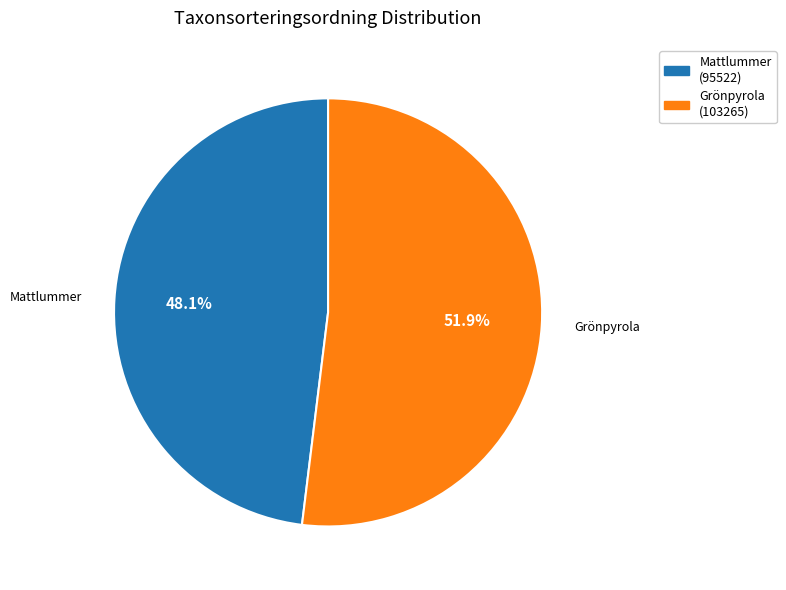

Is there a majority slice in this chart?

Yes